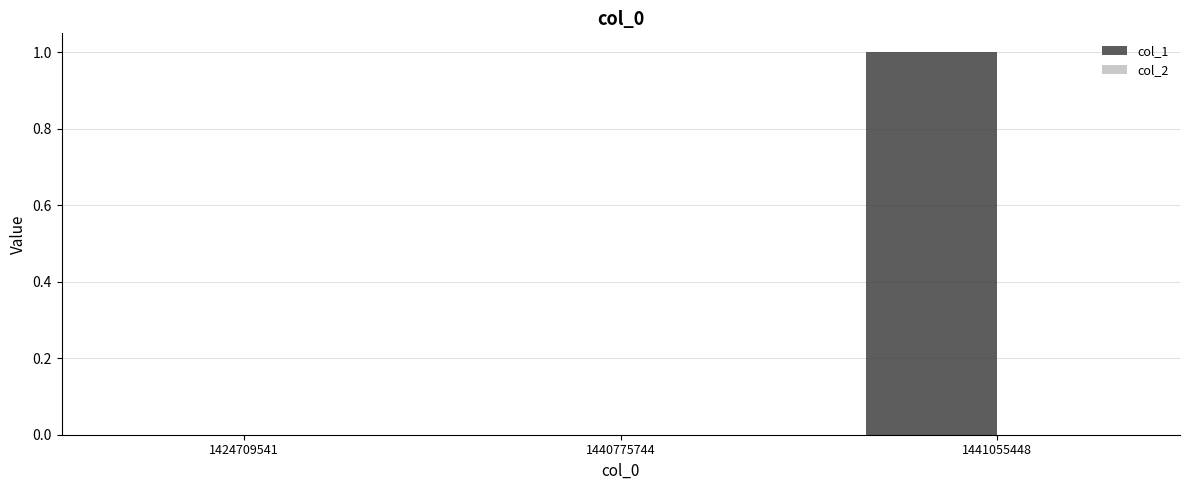

At which category does the chart reach its peak across all series?

1441055448